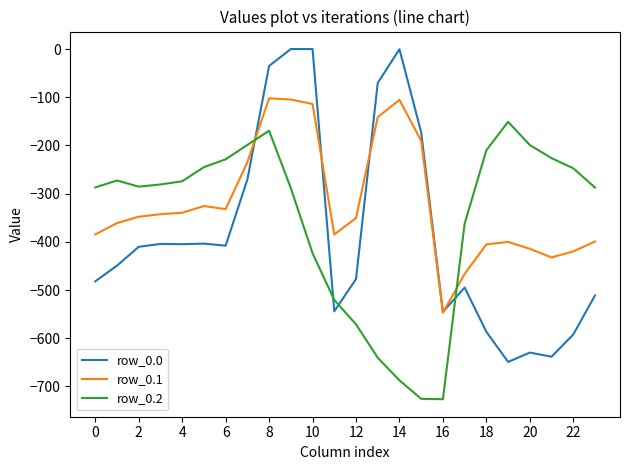

Does the chart display data point markers on the line(s)?

No